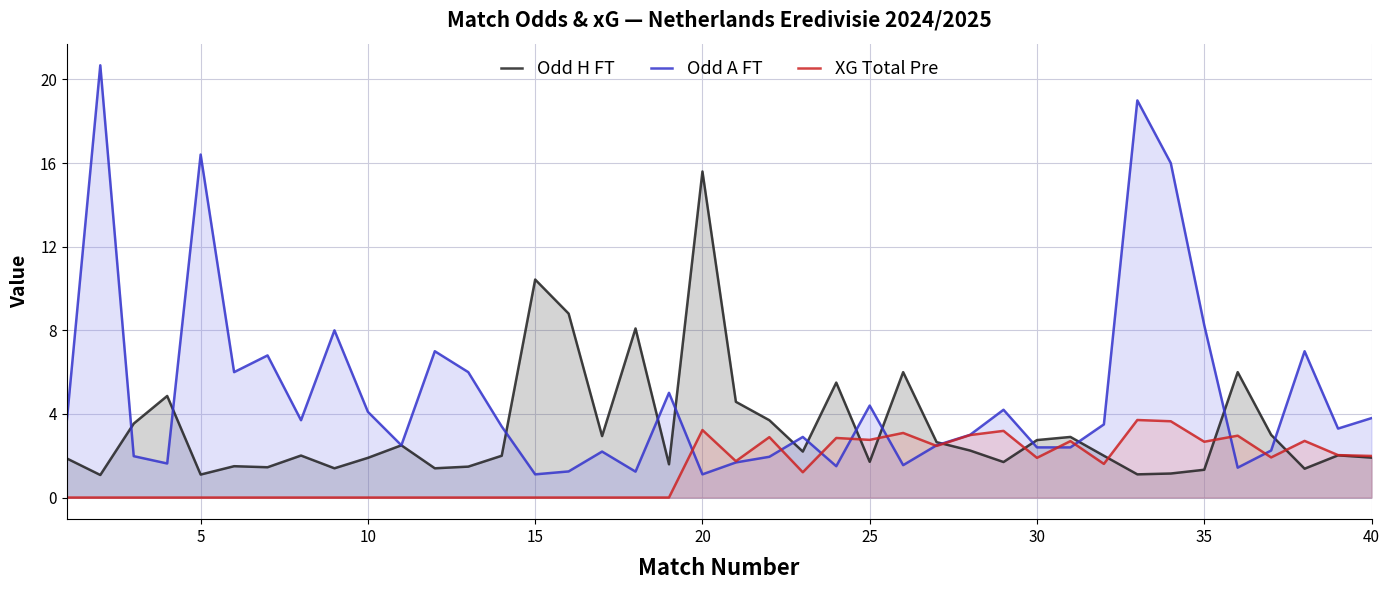

Does the chart have visible grid lines?

Yes